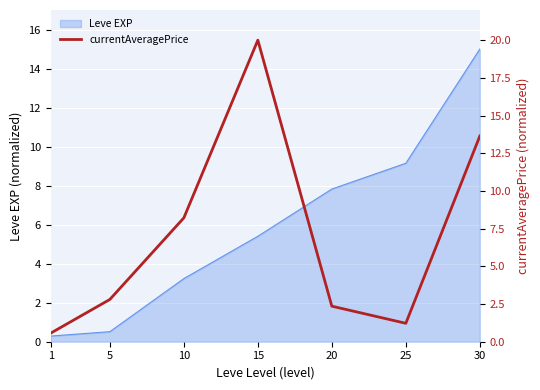

True or false: Leve EXP has a value of 3.2 at 10.

True